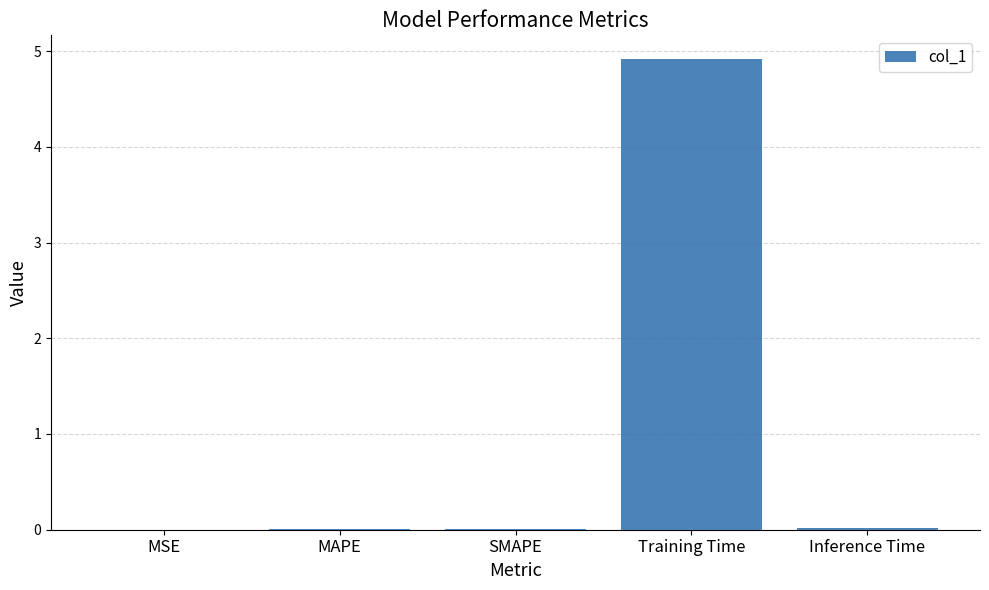

What is the greatest value displayed?

4.9